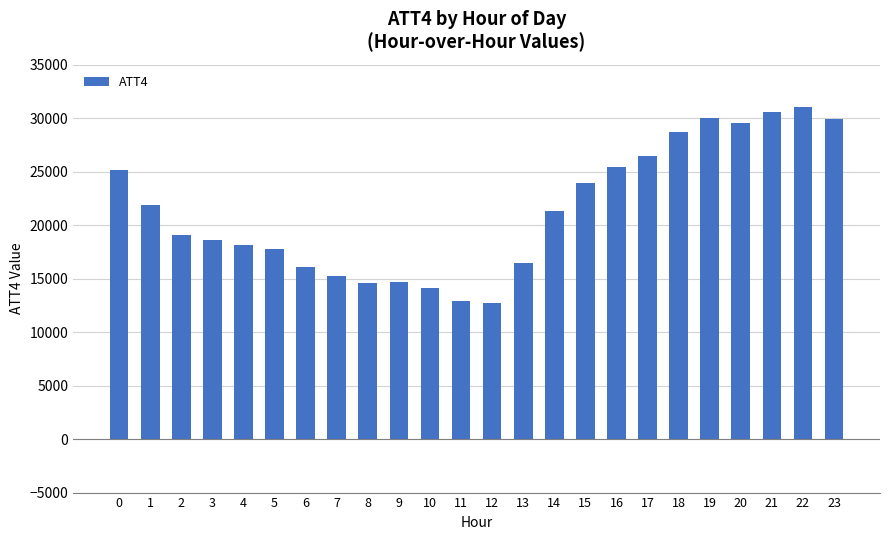

What is the value of the 1st bar from the left?

25200